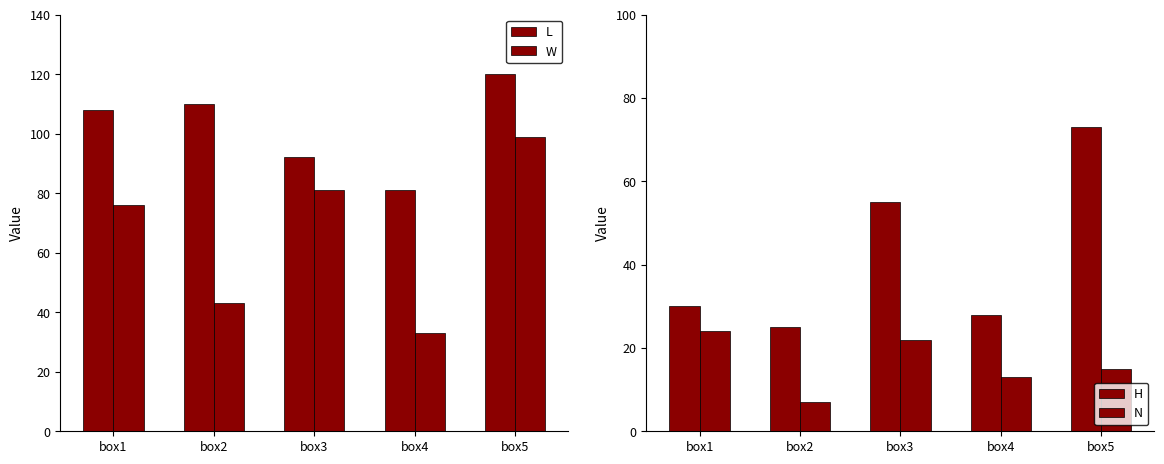

The W series shows 43 at box2. True or false?

True